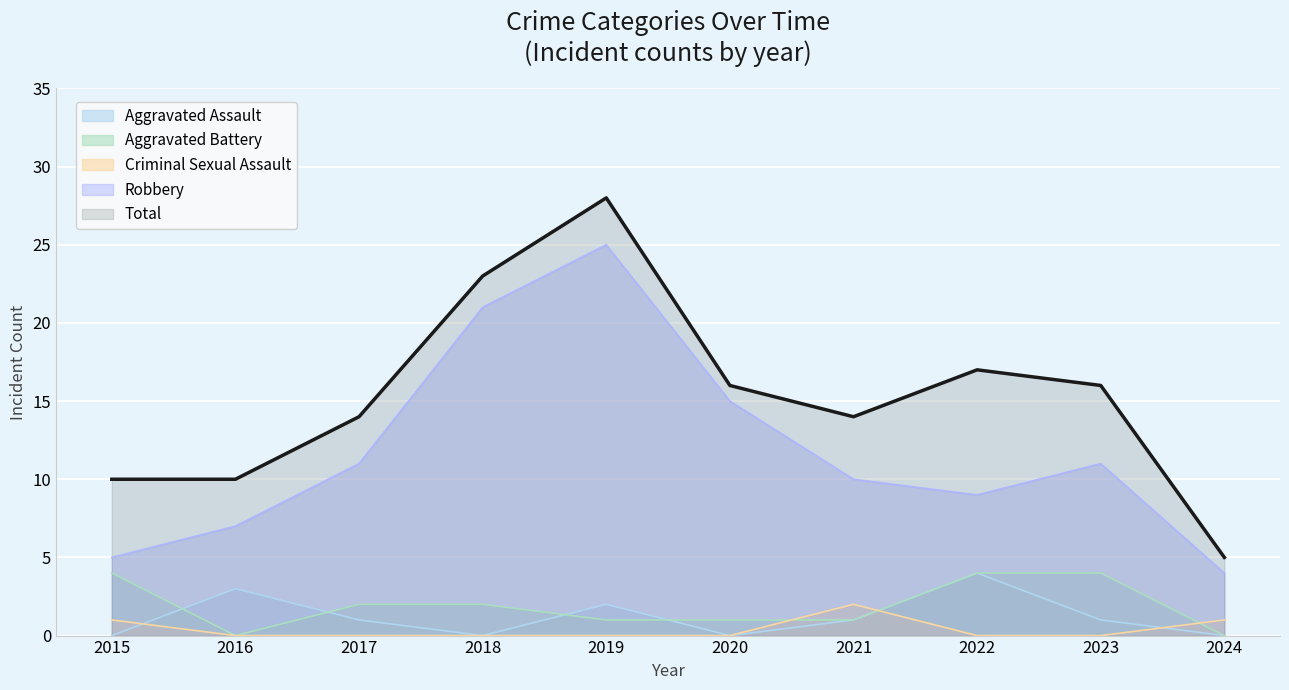

Rank the categories by Aggravated Battery value from lowest to highest.

2016, 2024, 2019, 2020, 2021, 2017, 2018, 2015, 2022, 2023